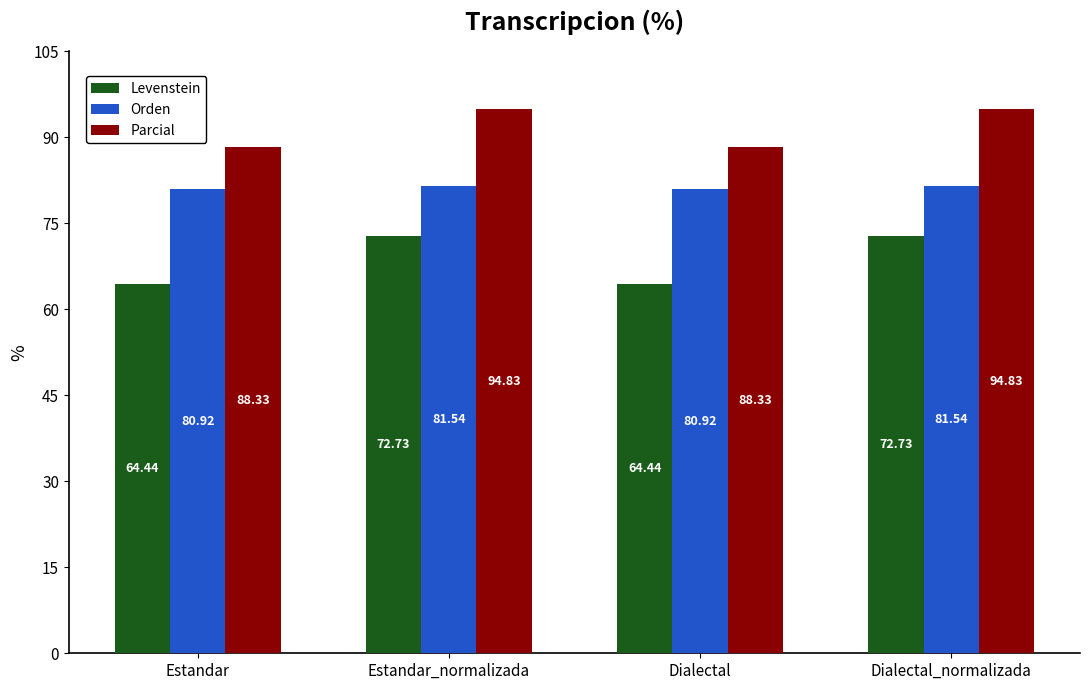

Reading left to right, what are all the values shown in this chart?

Levenstein: 64.4	72.7	64.4	72.7
Orden: 80.9	81.5	80.9	81.5
Parcial: 88.3	94.8	88.3	94.8